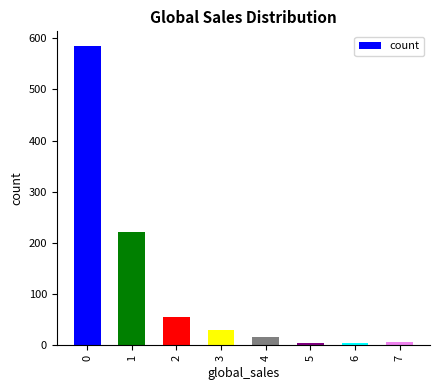

The chart shows a value of 221 at 1. True or false?

True